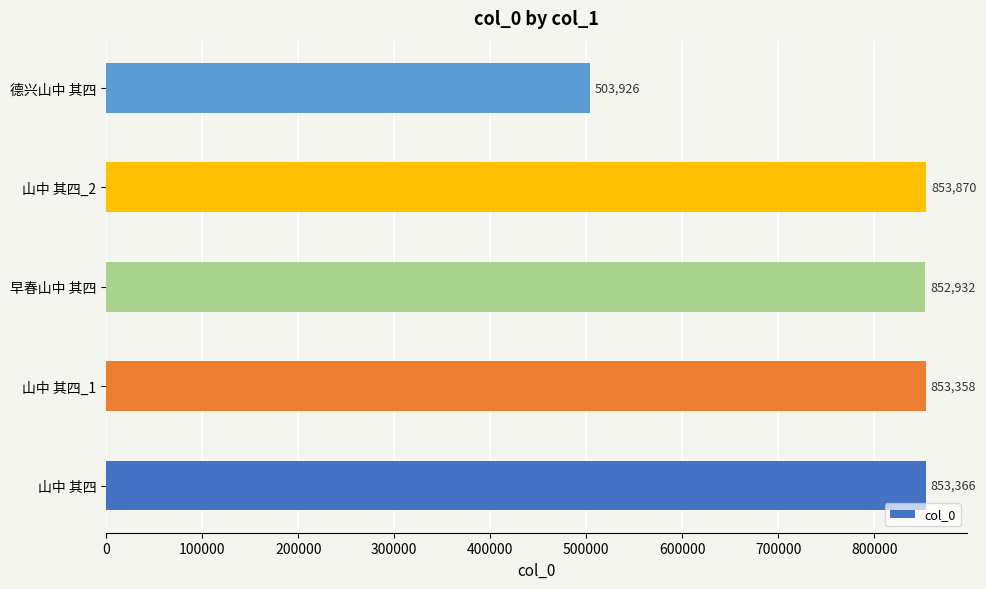

Reading bottom to top, extract all data points from this chart.

853366	853358	852932	853870	503926